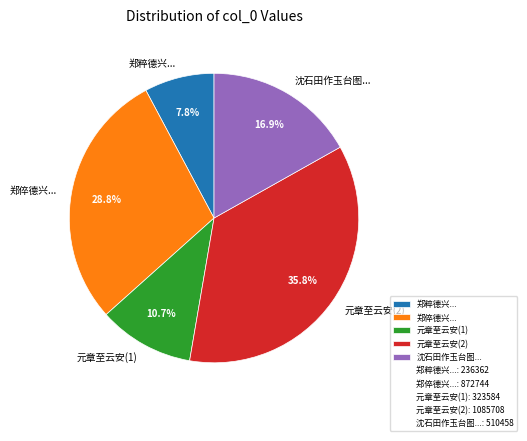

Approximately how many times larger is the value at 元章至云安(2) compared to 沈石田作玉台图...?

2.1